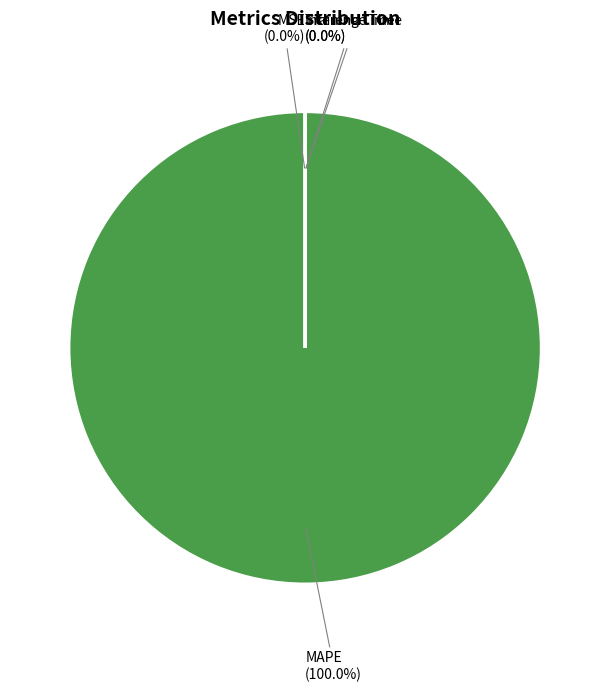

Which slice is the largest?

MAPE